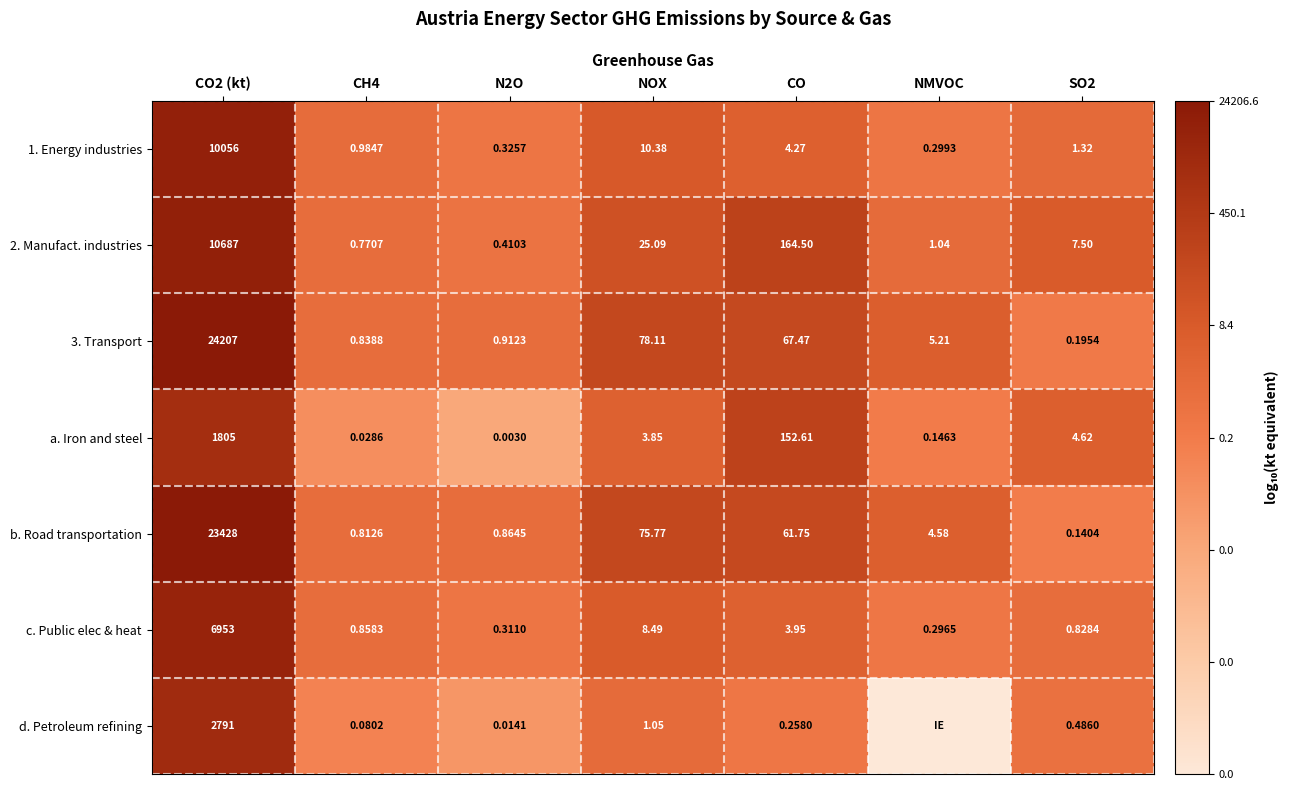

Between N2O and CO, which is larger?

CO